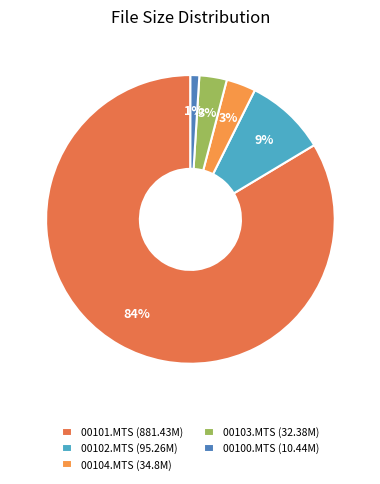

Count the number of slices in the pie.

5